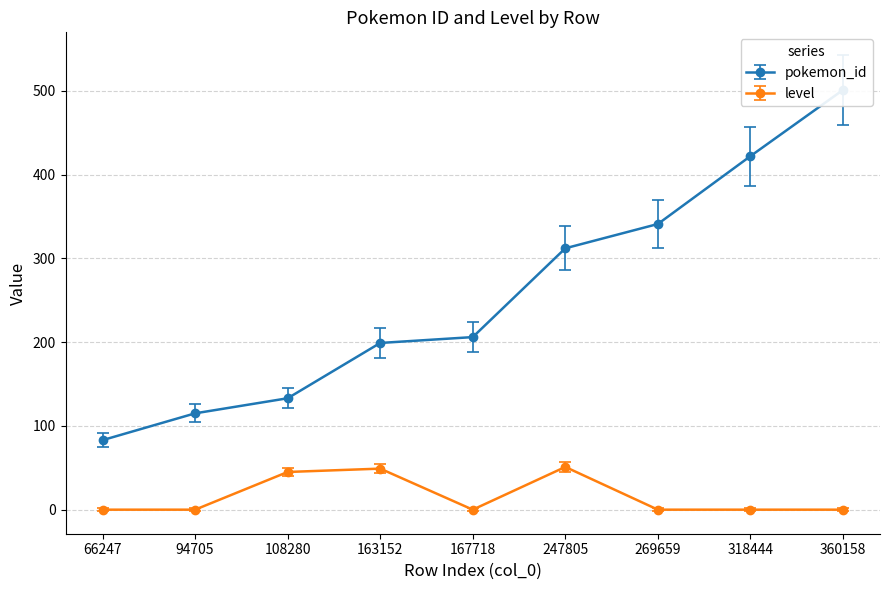

Reading left to right, transcribe all the data shown in this chart.

pokemon_id: 66247=83	94705=115	108280=133	163152=199	167718=206	247805=312	269659=341	318444=422	360158=501
level: 66247=0	94705=0	108280=45	163152=49	167718=0	247805=51	269659=0	318444=0	360158=0